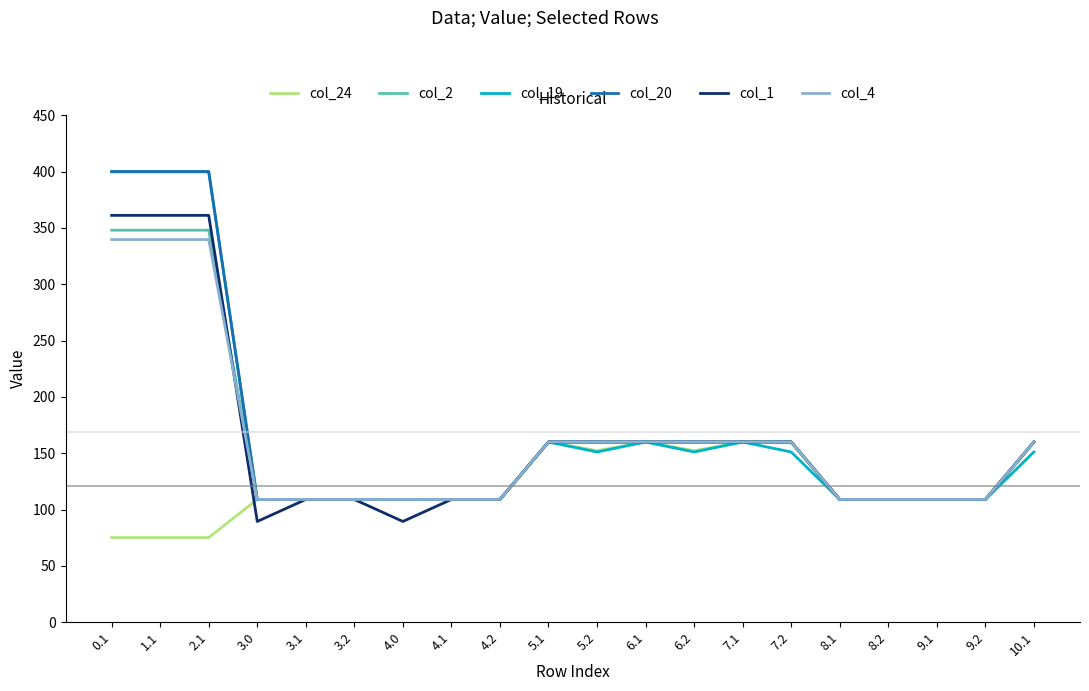

What position from the left is 9.1?

18